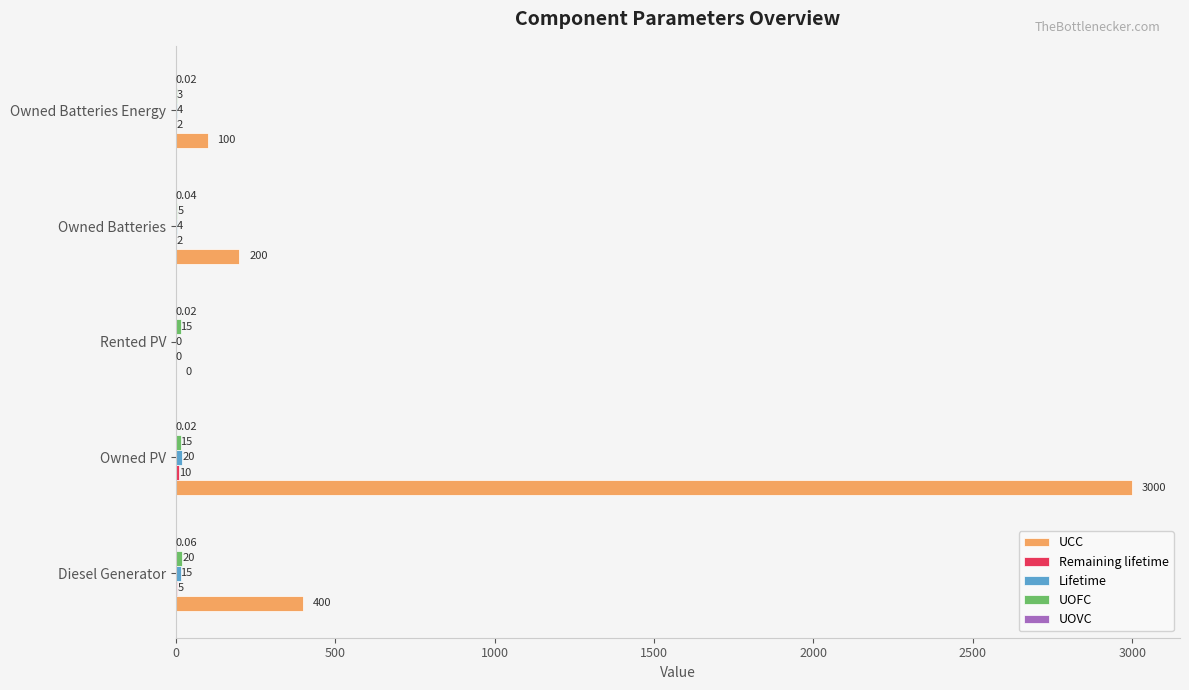

Between Owned PV and Owned Batteries, which series saw the biggest shift?

UCC